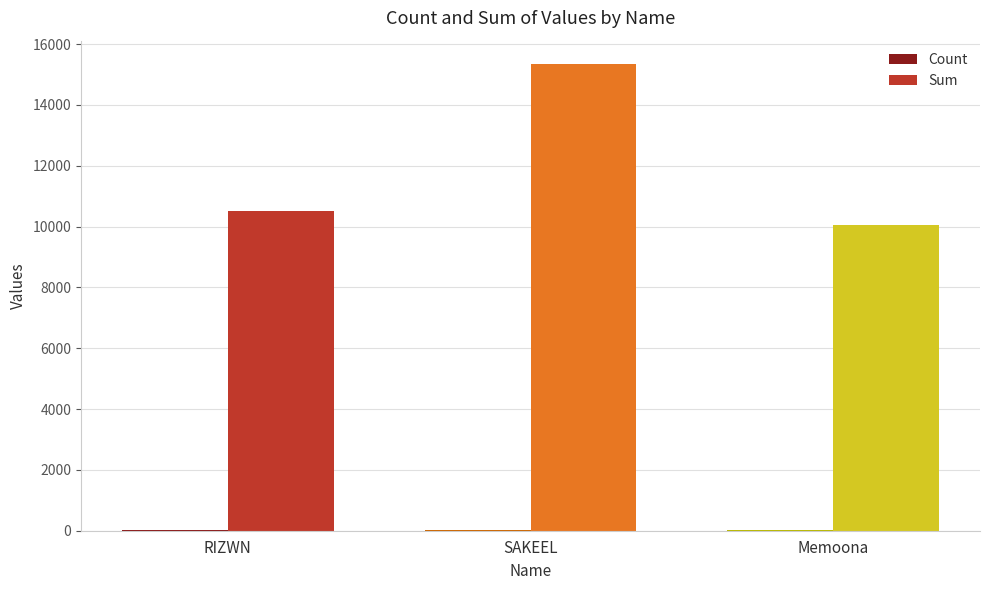

Which series changed the most between SAKEEL and Memoona?

Sum